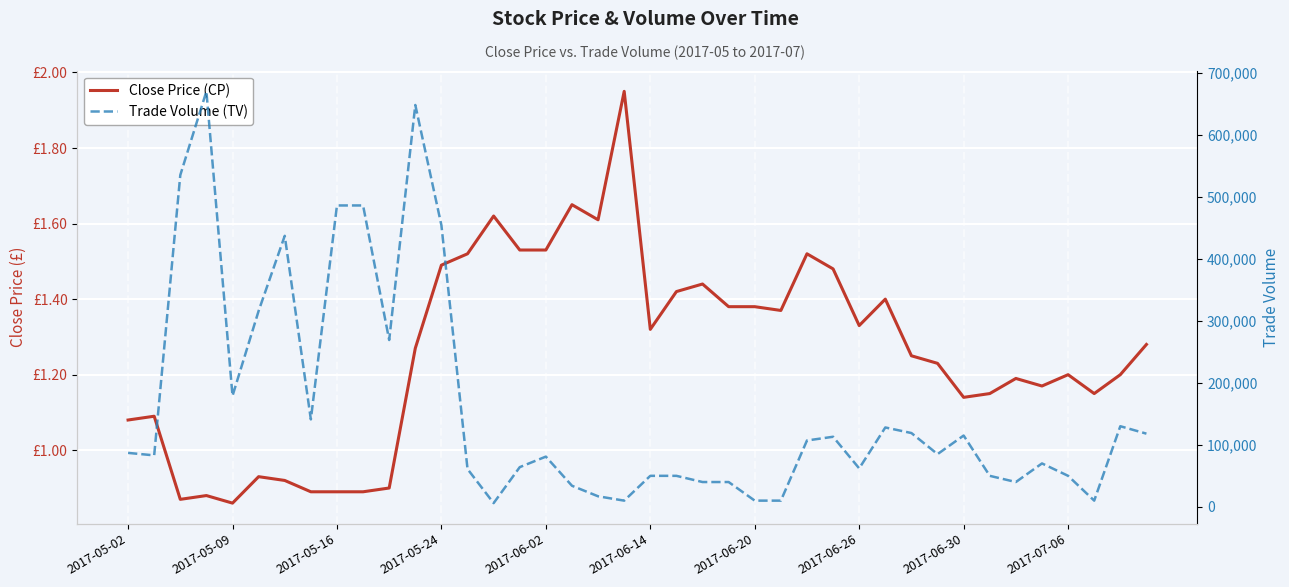

Which has a higher value, 21 or 28?

21